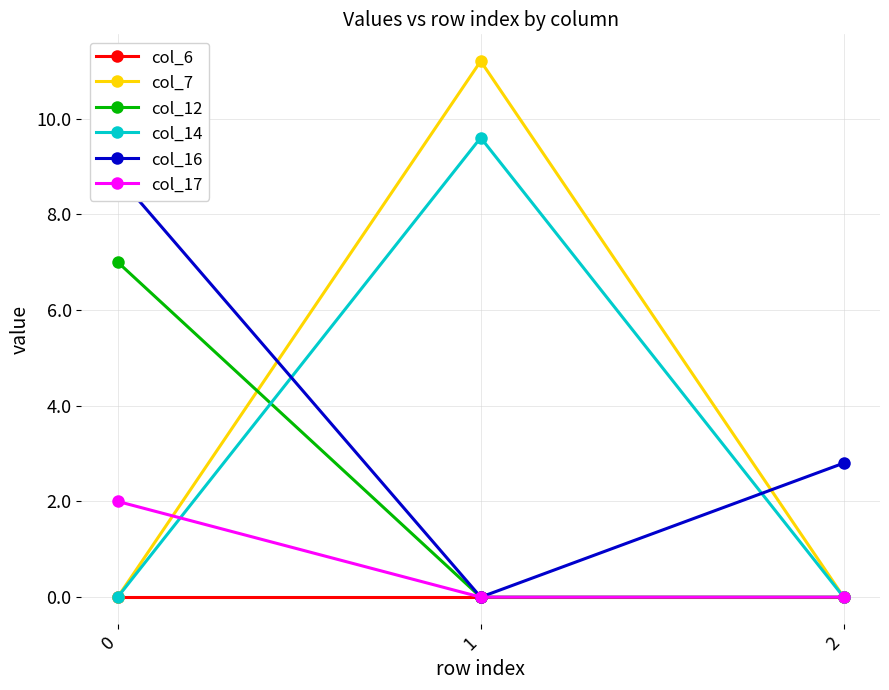

What is the greatest value displayed?

11.2